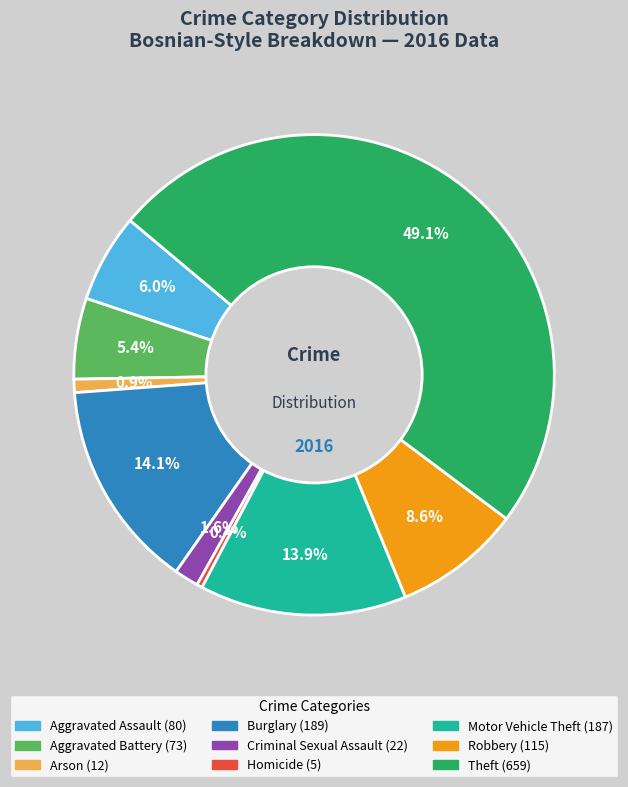

Between Homicide and Criminal Sexual Assault, which is larger?

Criminal Sexual Assault